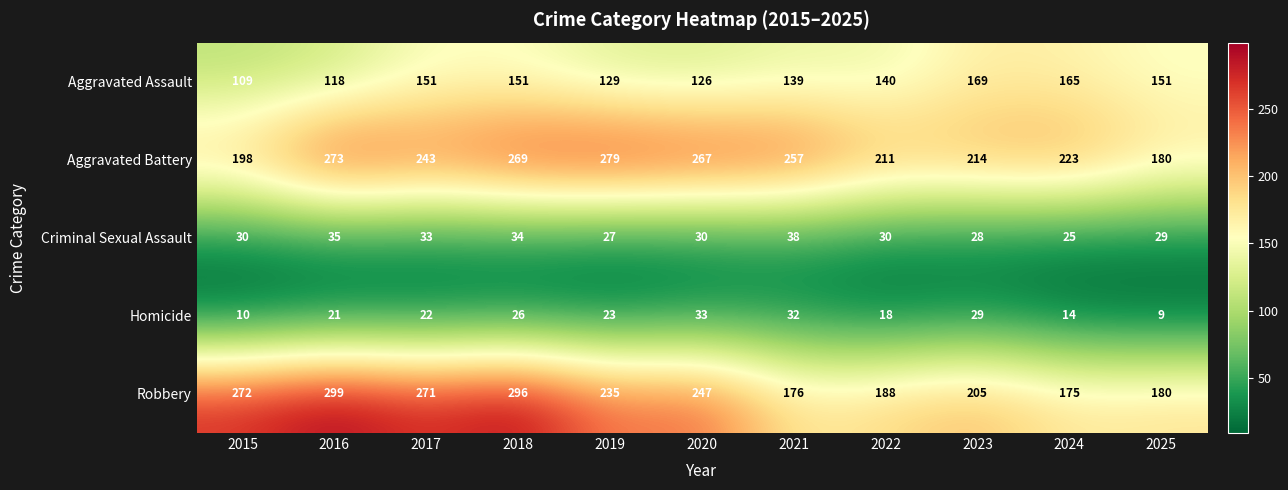

What is the spread (max minus min) of values at 2024?

209